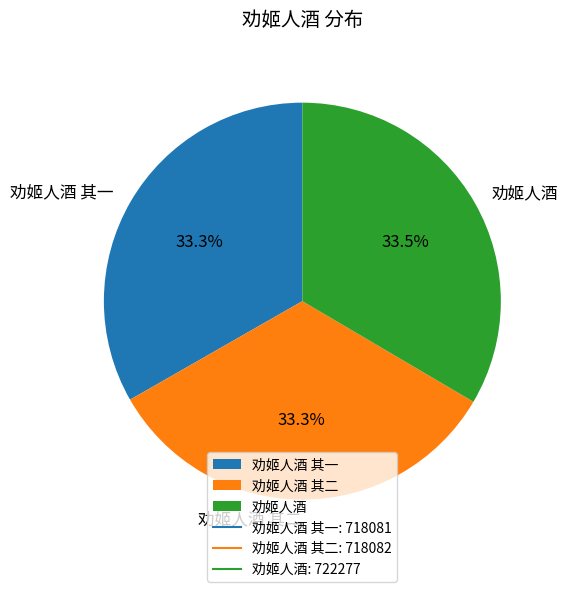

What percentage is the 劝姬人酒 其二 slice, to the nearest percent?

33%